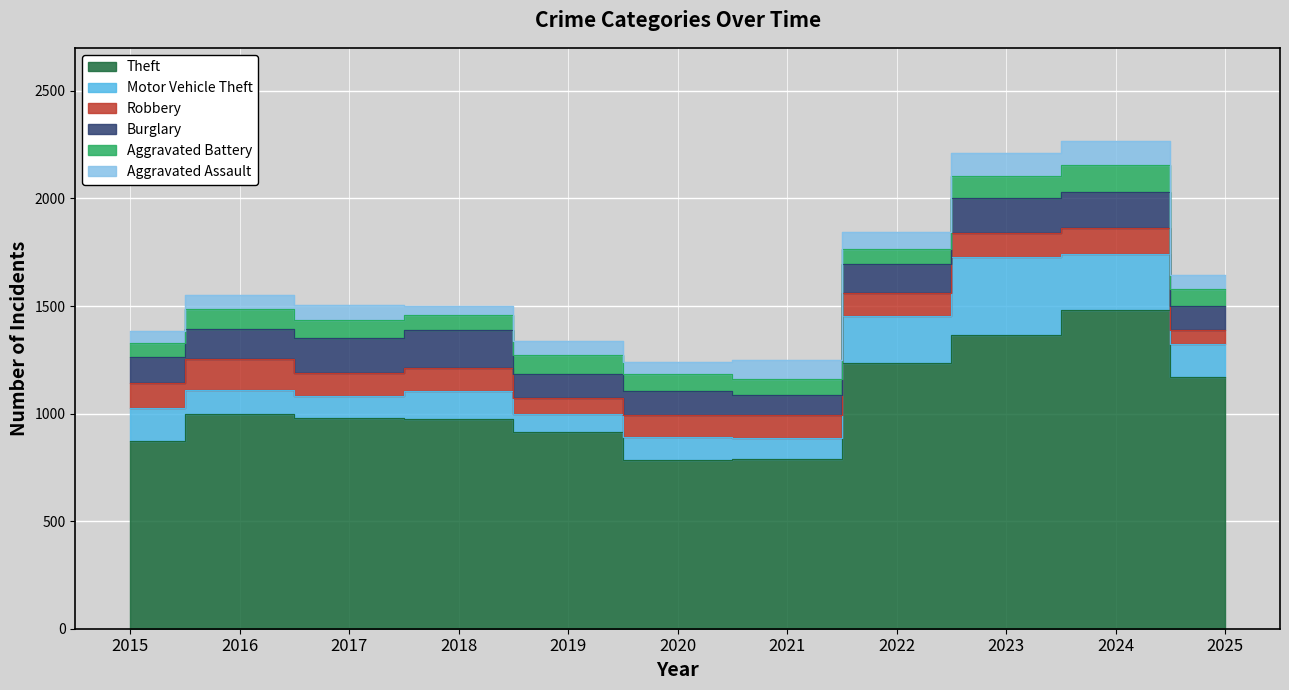

At 2023, list the series in order from smallest to largest.

Aggravated Battery, Aggravated Assault, Robbery, Burglary, Motor Vehicle Theft, Theft